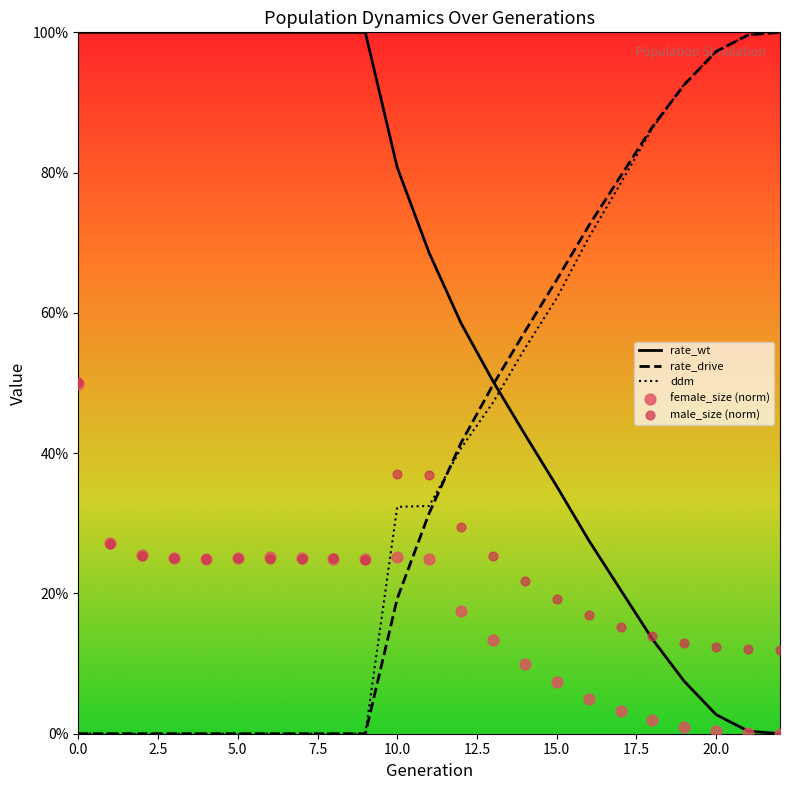

At how many categories does at least one series exceed 0?

23